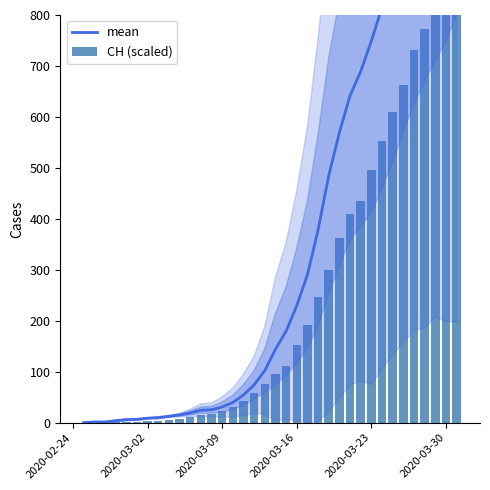

What is the sum of all CH (scaled) values?

8989.0